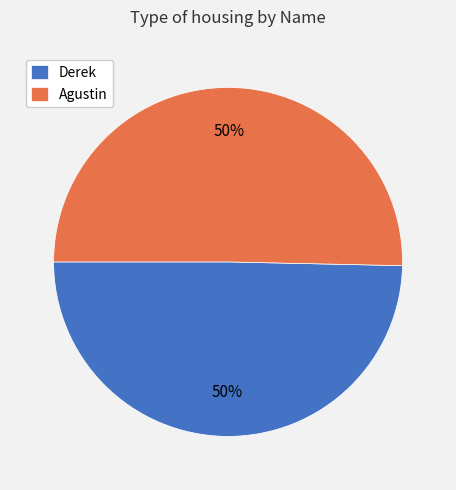

To the nearest percent, what is the combined percentage of Agustin and Derek?

100%